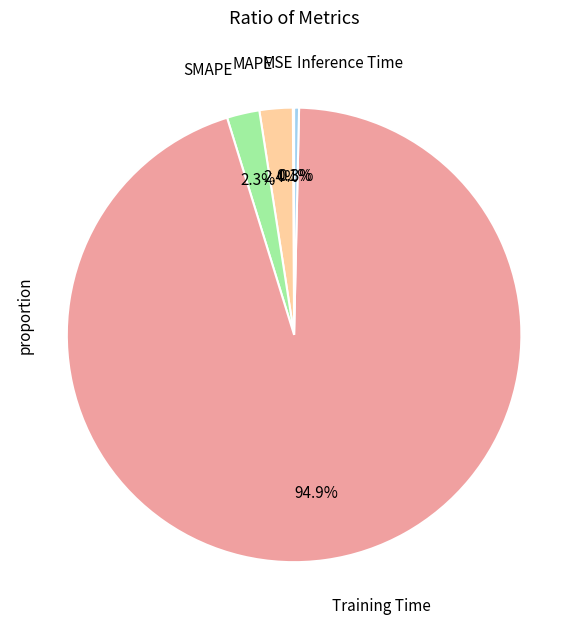

Is there a majority slice in this chart?

Yes